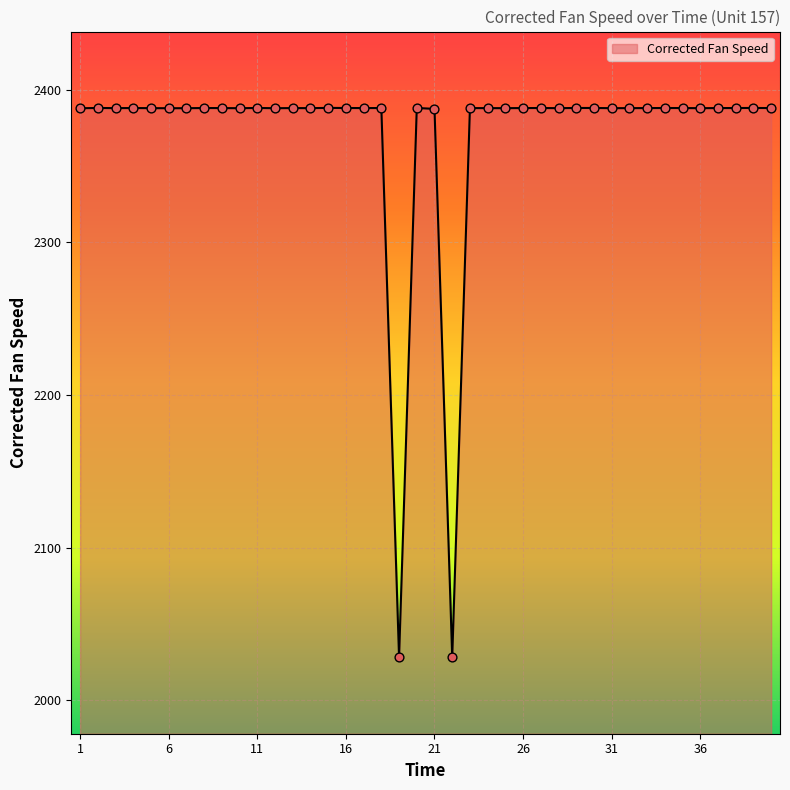

What is the maximum value shown in the chart?

2388.0